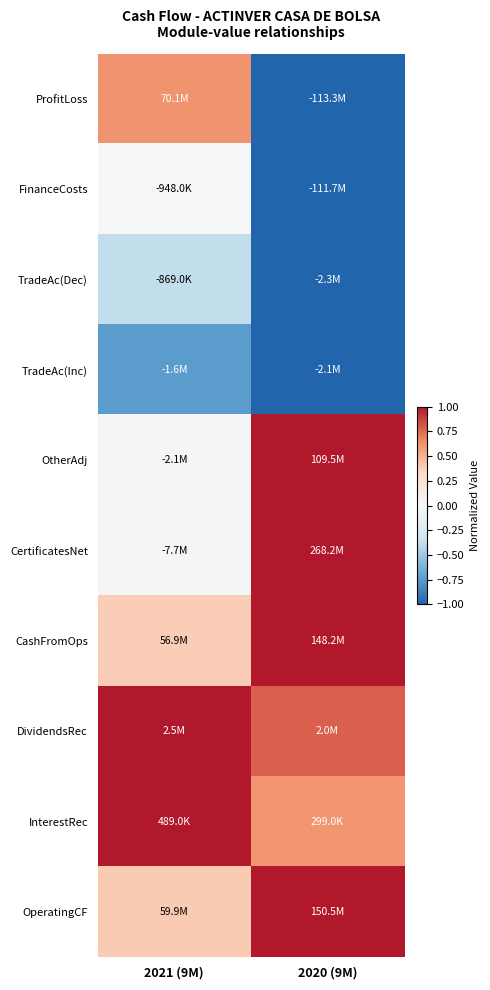

How many series are shown in this chart?

10